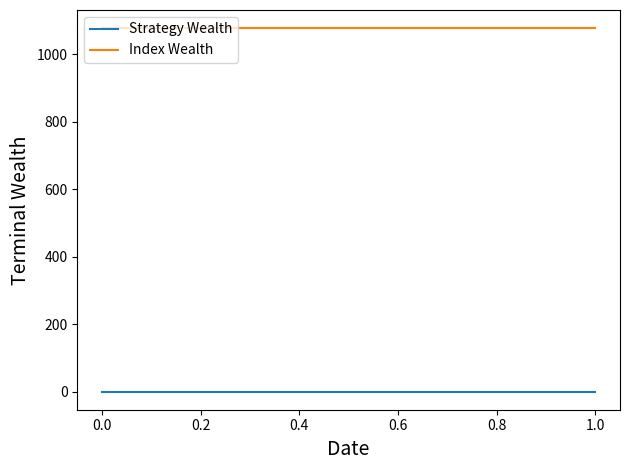

Which series has the widest spread of values?

Strategy Wealth